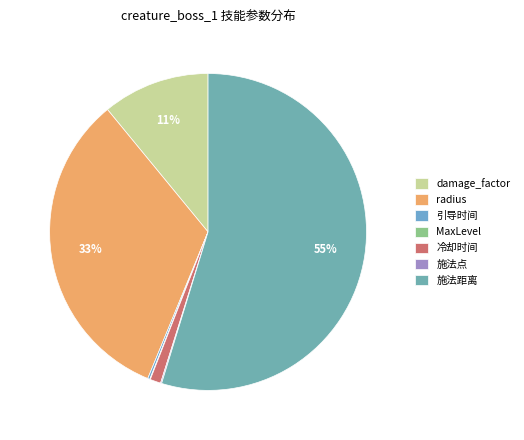

Does damage_factor account for over 50% of the chart?

No